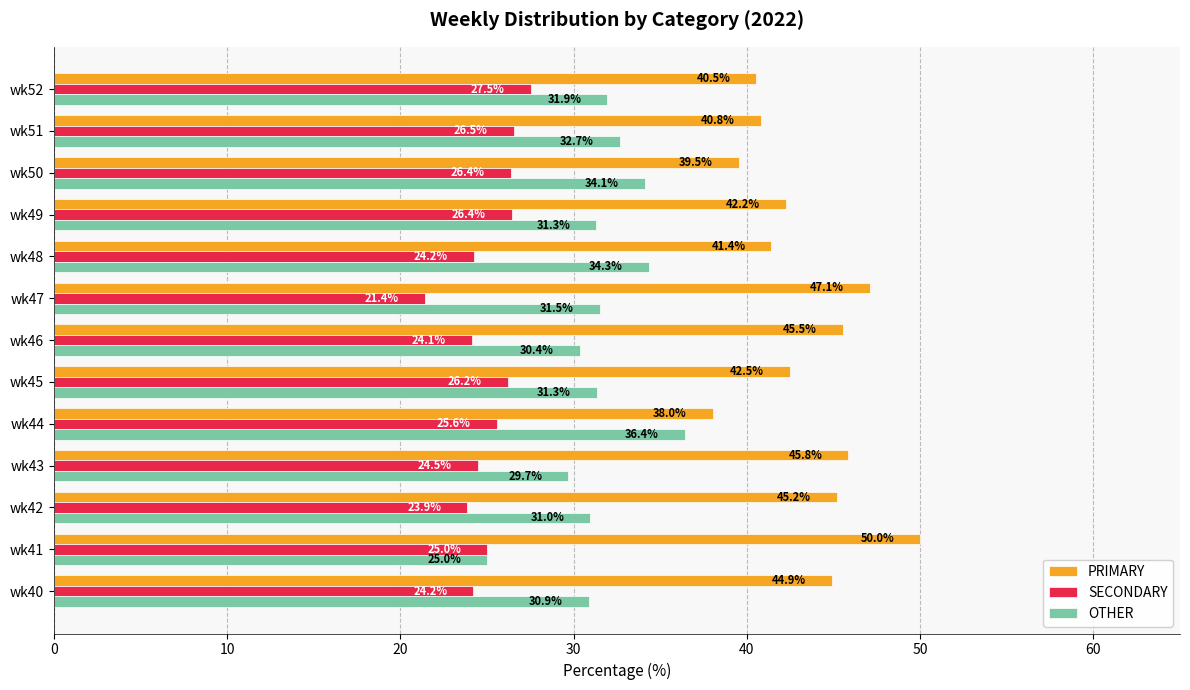

At how many categories does at least one series exceed 42?

8